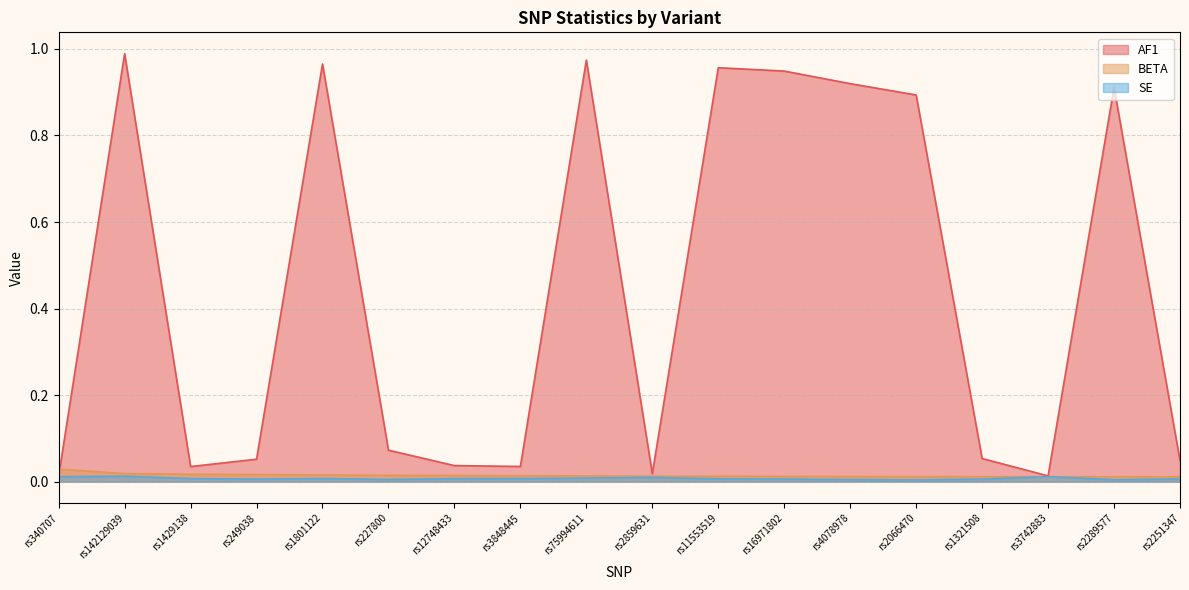

How many interior local peaks does the AF1 series have?

5